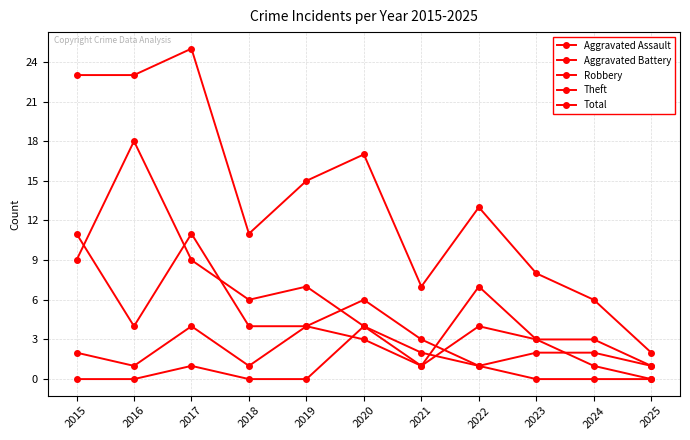

How many data points in Robbery are less than 4?

5